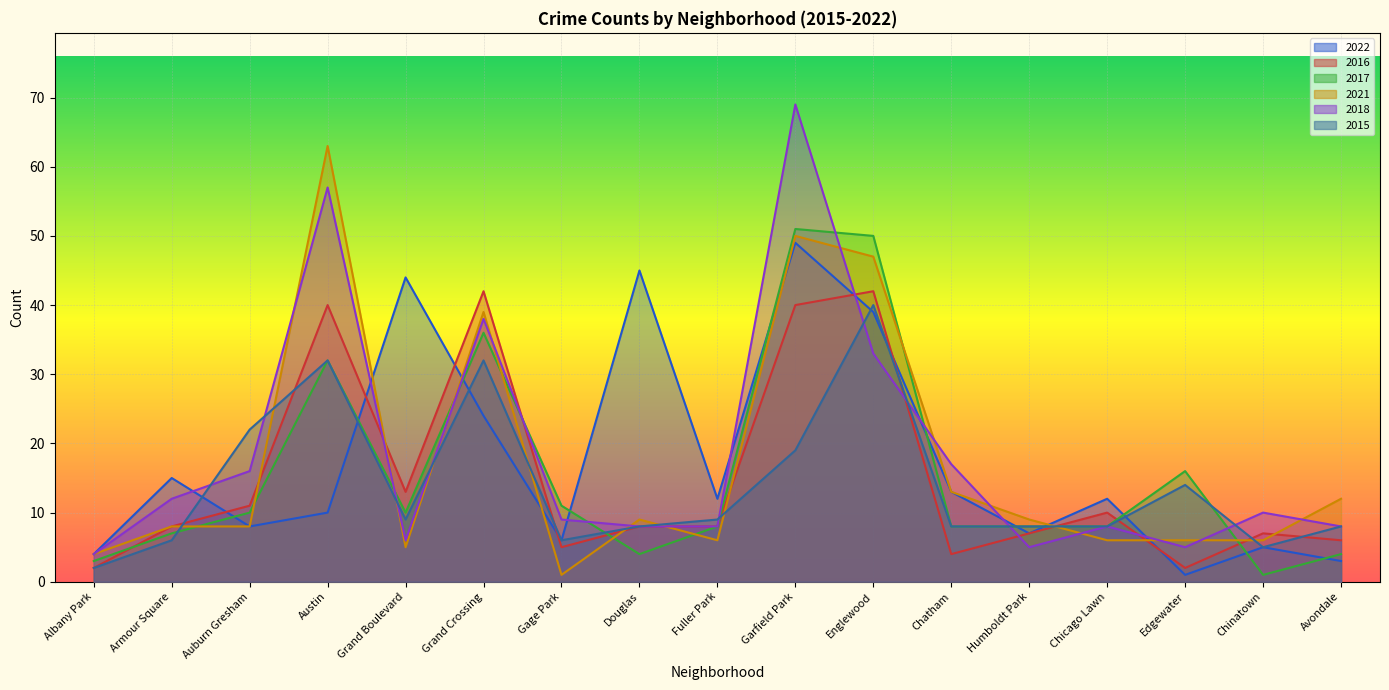

What is the label of the 9th point from the left?

Fuller Park